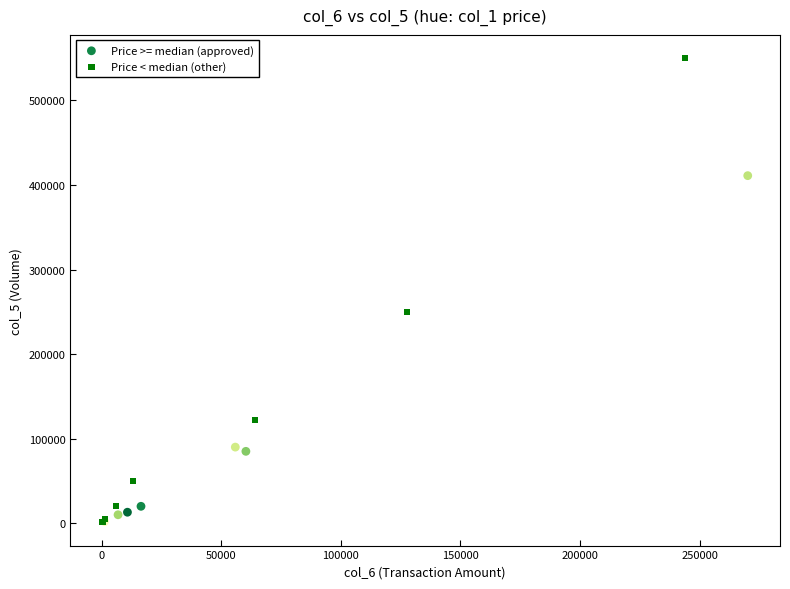

Which series reaches the maximum Y coordinate?

Price < median (other)